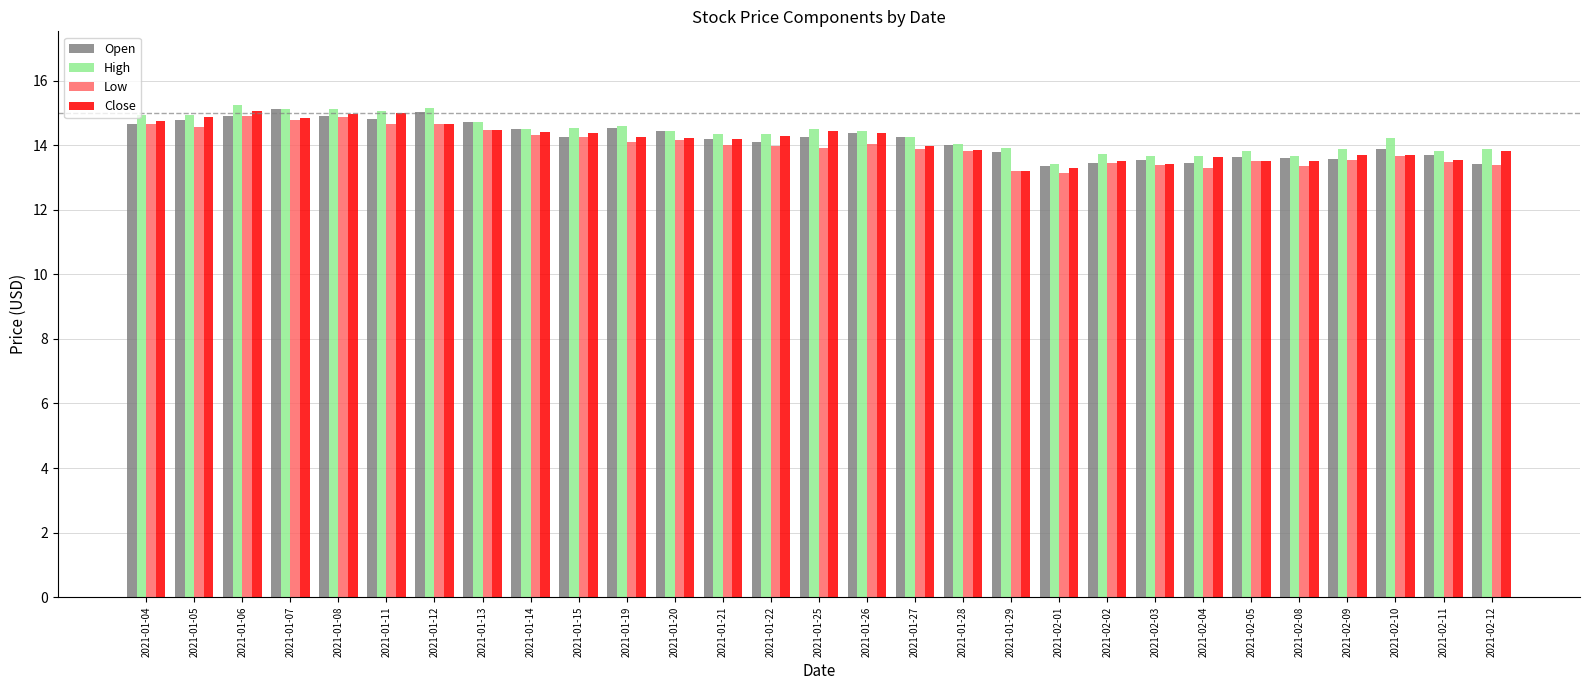

What position from the left is 2021-01-14?

9